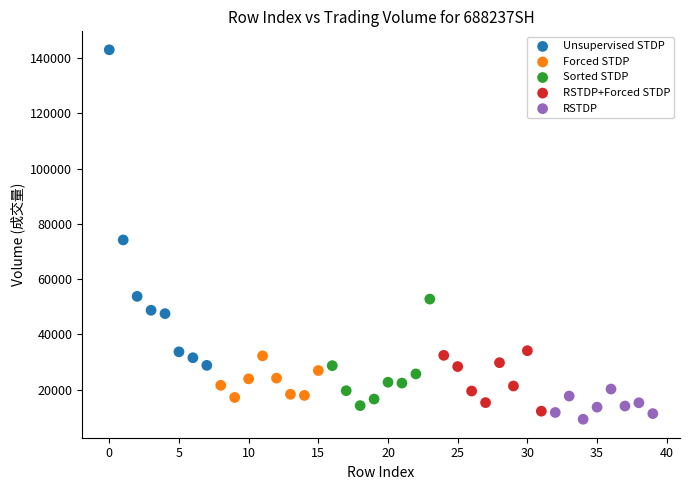

Which series has the largest Y range (max minus min)?

Unsupervised STDP